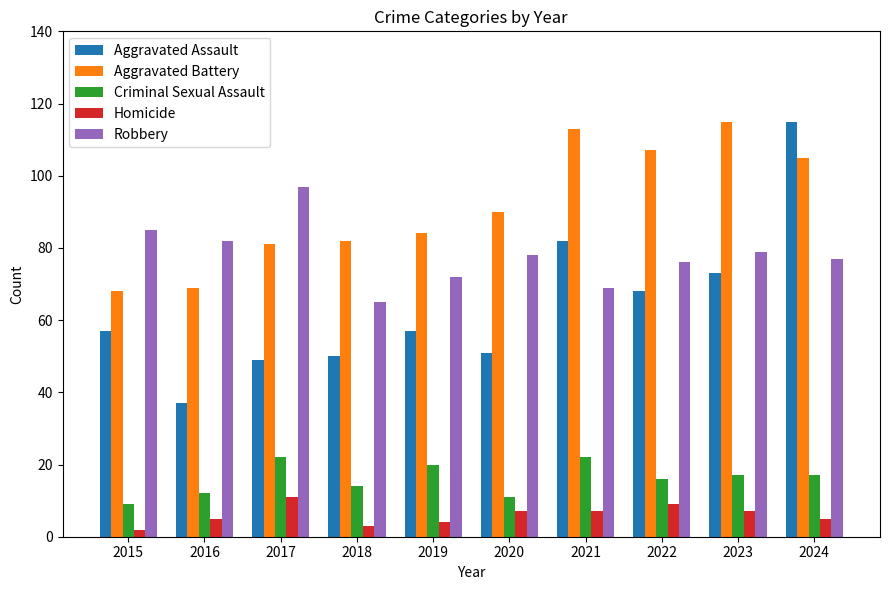

What is the value of the Homicide bar at the 4th from the left?

3